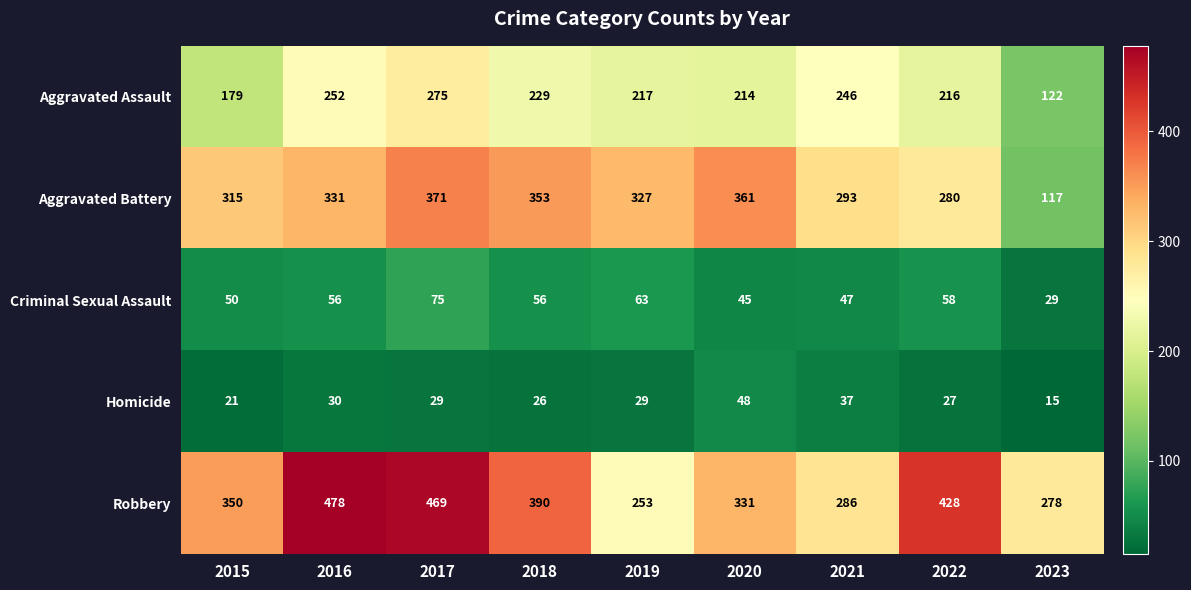

How many data points in Aggravated Battery are less than 327?

4